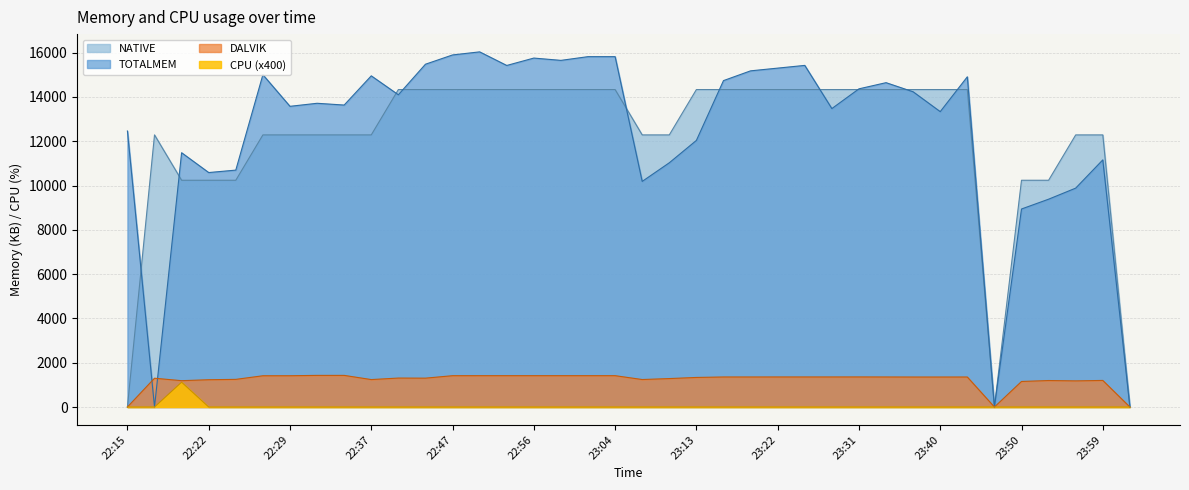

Is the value of TOTALMEM at 22:47 greater than the value of NATIVE at 22:20?

Yes